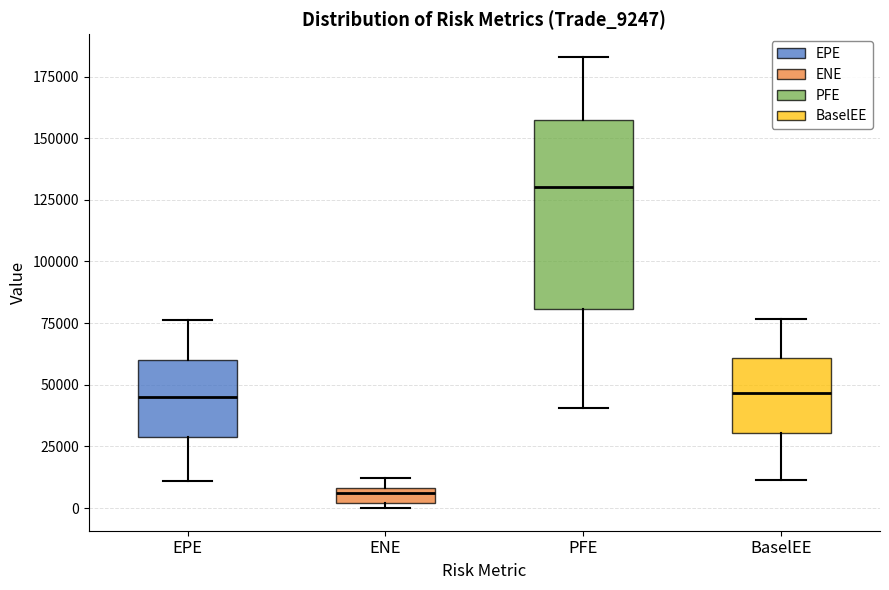

Which box's median line is the highest?

PFE